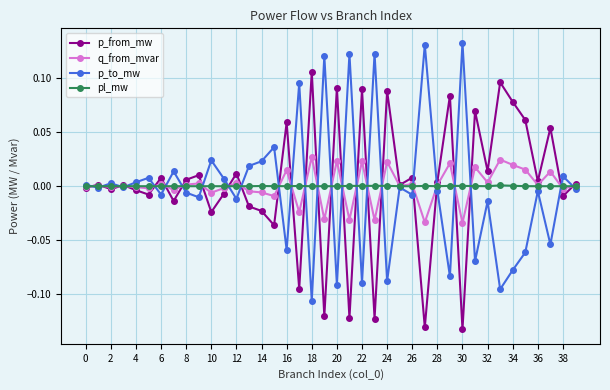

True or false: p_from_mw has more than 1 interior local peaks.

True